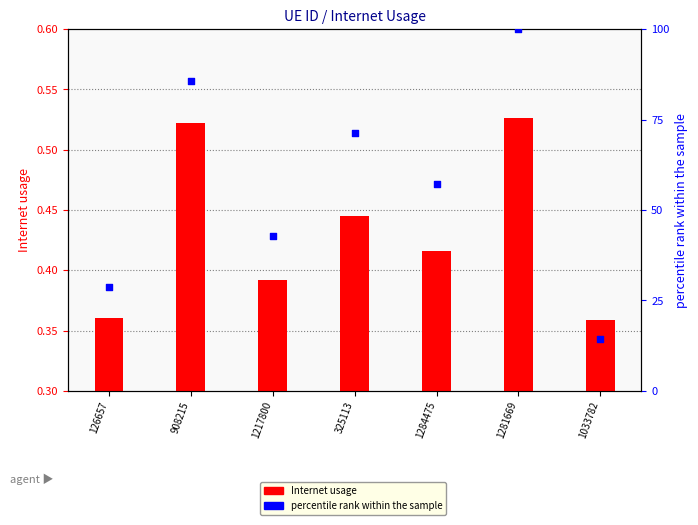

Which series has the largest total across all categories?

percentile rank within the sample